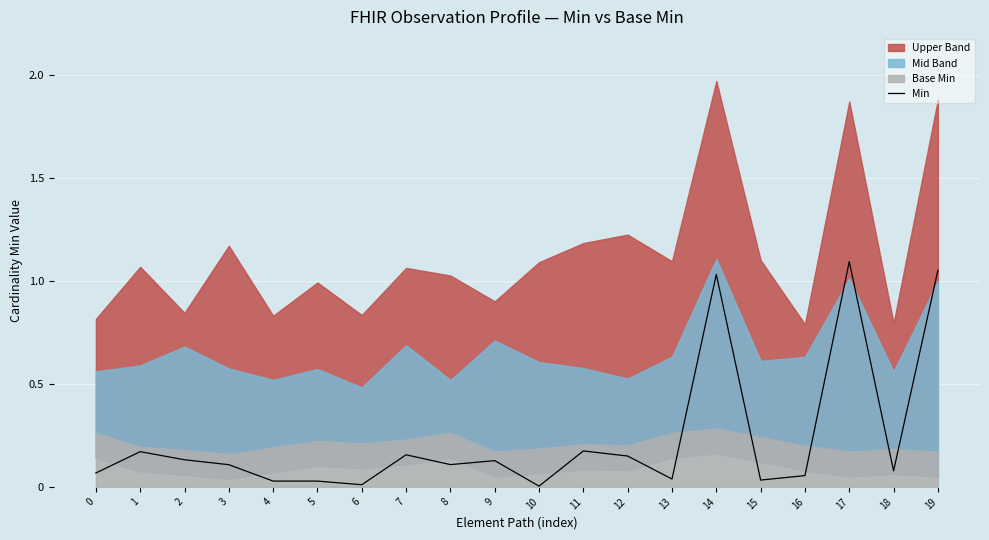

Is it true that Min equals 0.5 at 17?

False